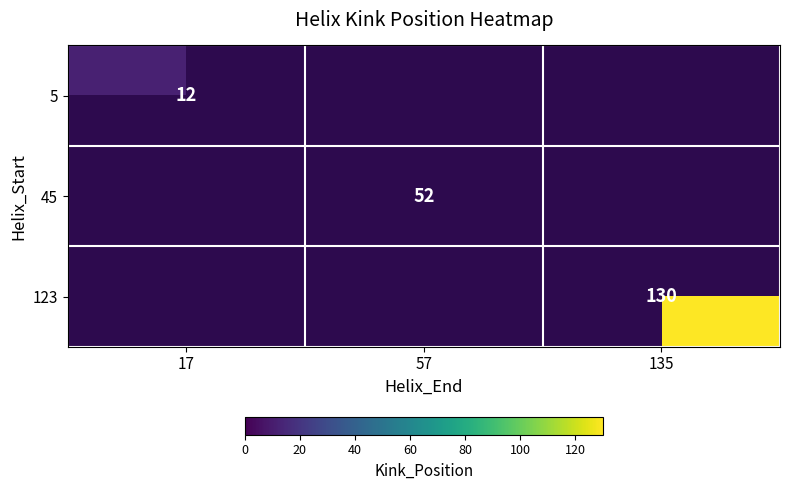

List the labels in order of 123 value, smallest first.

17, 57, 135